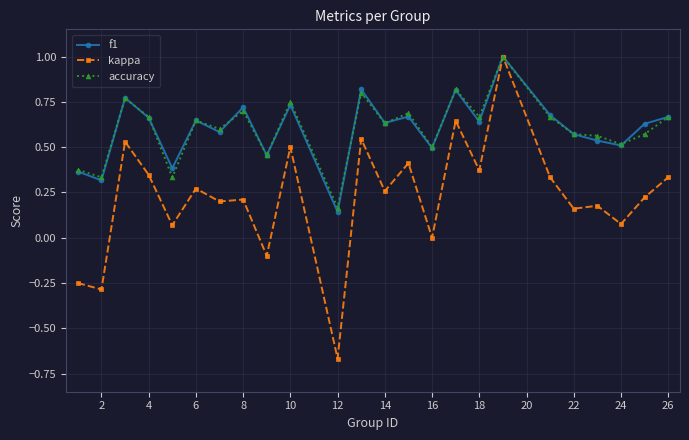

How many lines are shown in the chart?

3